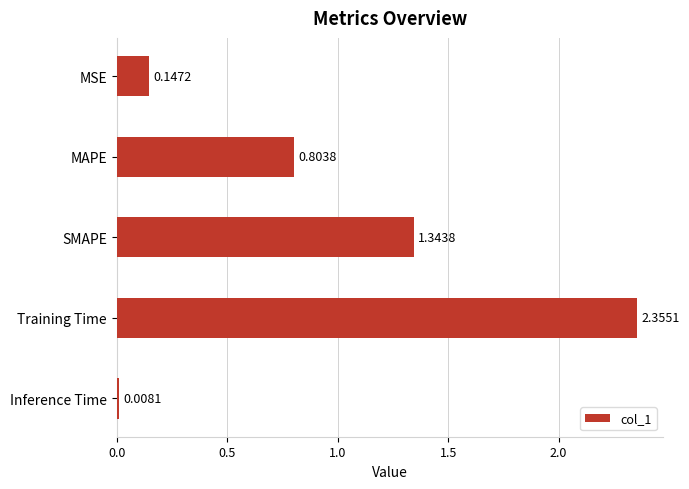

Which category has the lowest value across all series?

Inference Time